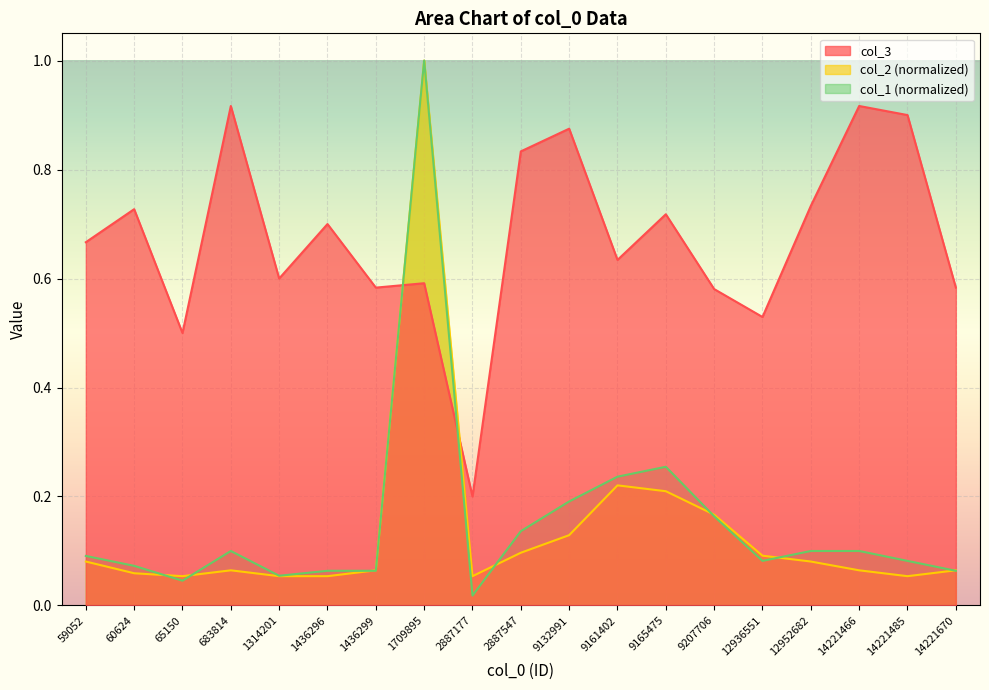

What are all the series names shown in the legend?

col_3, col_2 (normalized), col_1 (normalized)